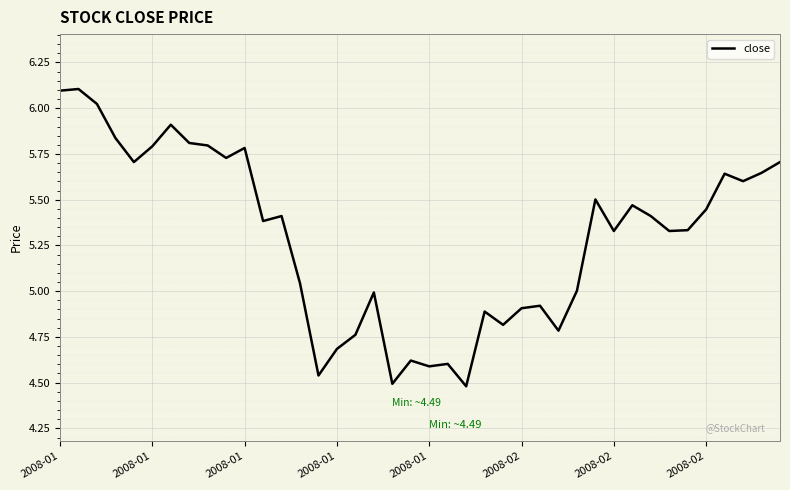

What is the difference between the maximum and minimum values?

1.6